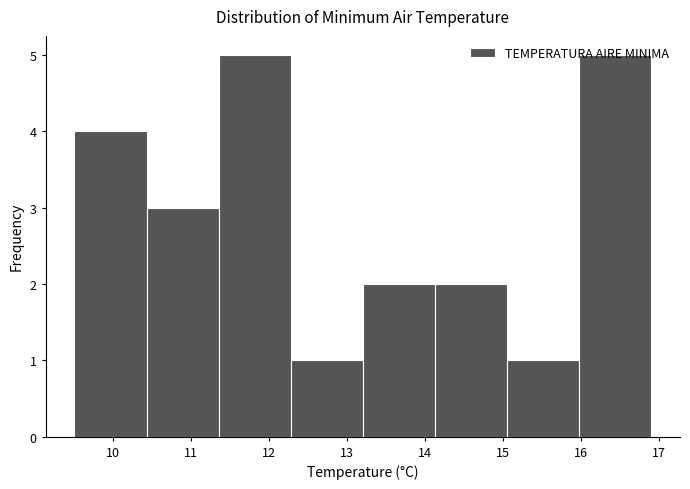

What is the height of the bar covering 14.1 to 15.1 on the x-axis? Neither the bar edges nor the heights are printed on the chart, so give them approximately, as read against the axes.

2